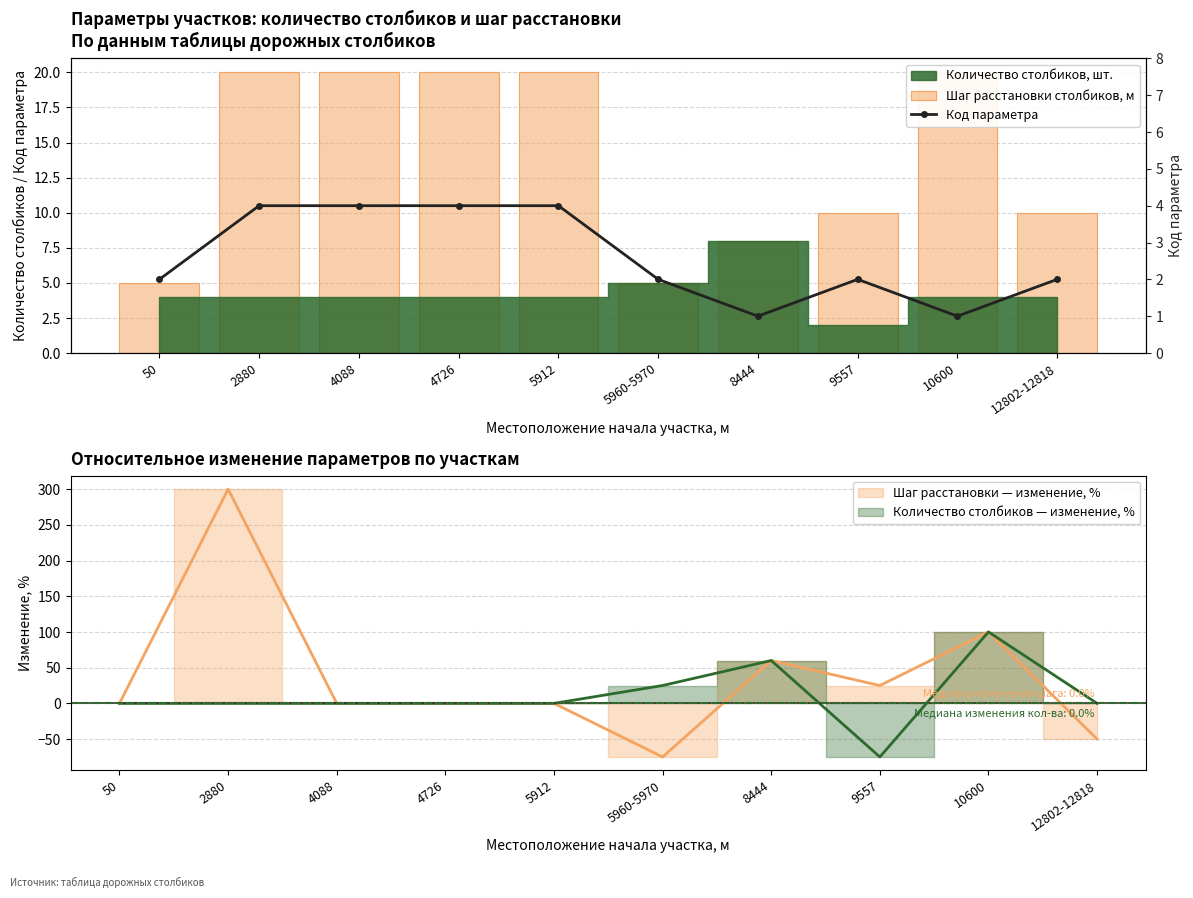

What is the approximate value of Шаг расстановки столбиков, м at 9557, to the nearest 10?

10